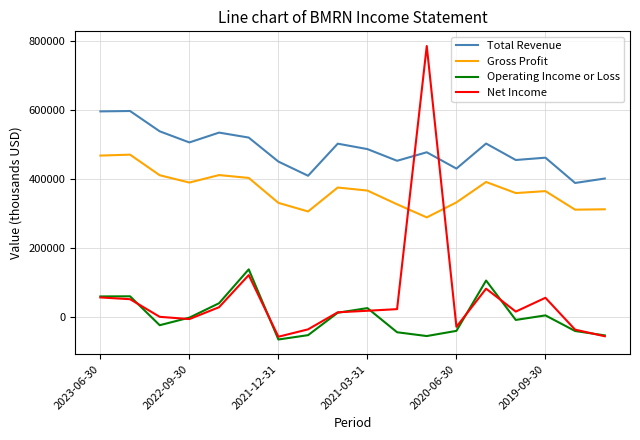

Which series has the widest spread of values?

Net Income